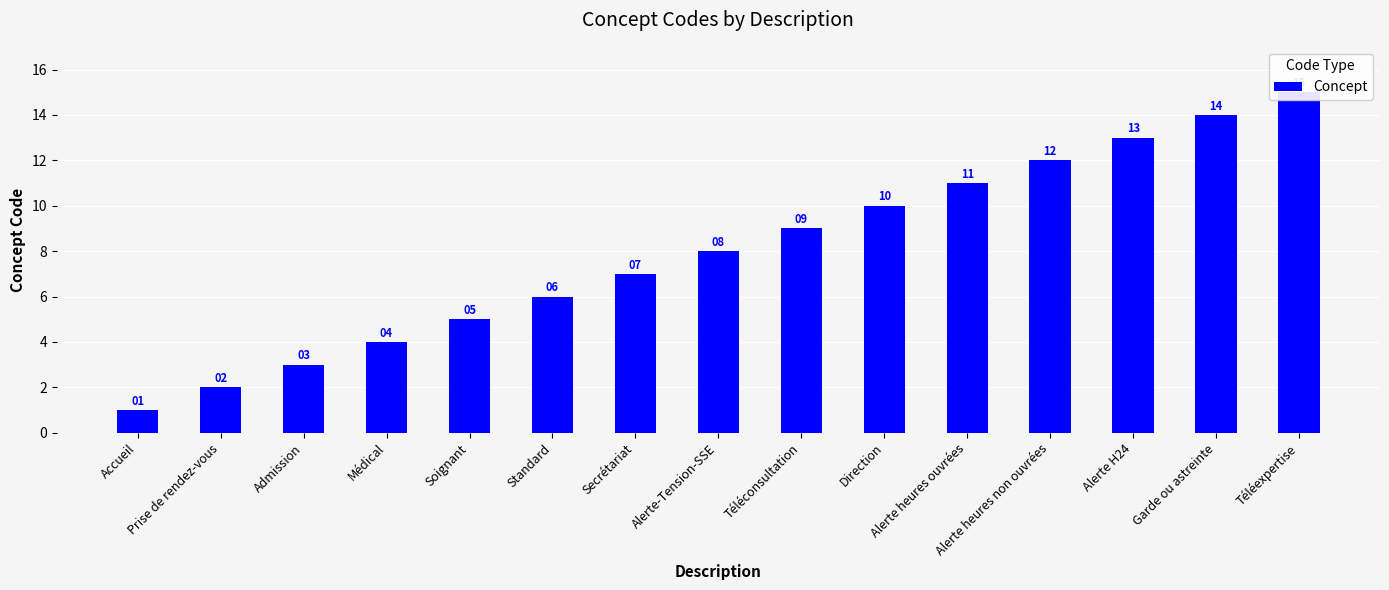

Is it true that the value at Médical is 6?

False